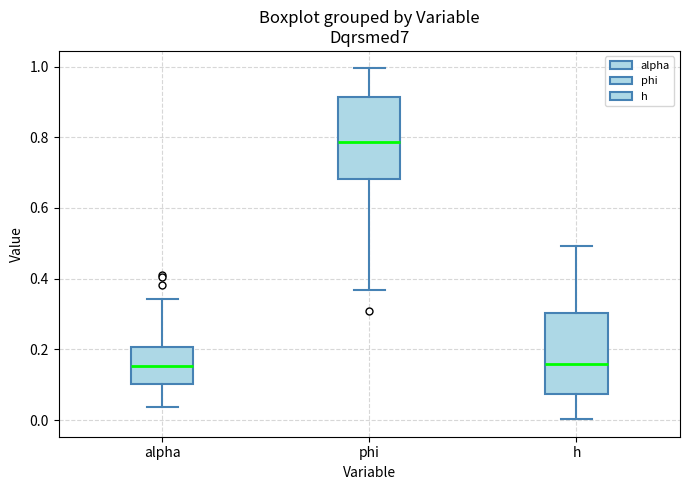

Where is the upper edge of the box for phi on the y-axis? The values are not printed on the chart, so give them approximately, as read against the axis.

0.92